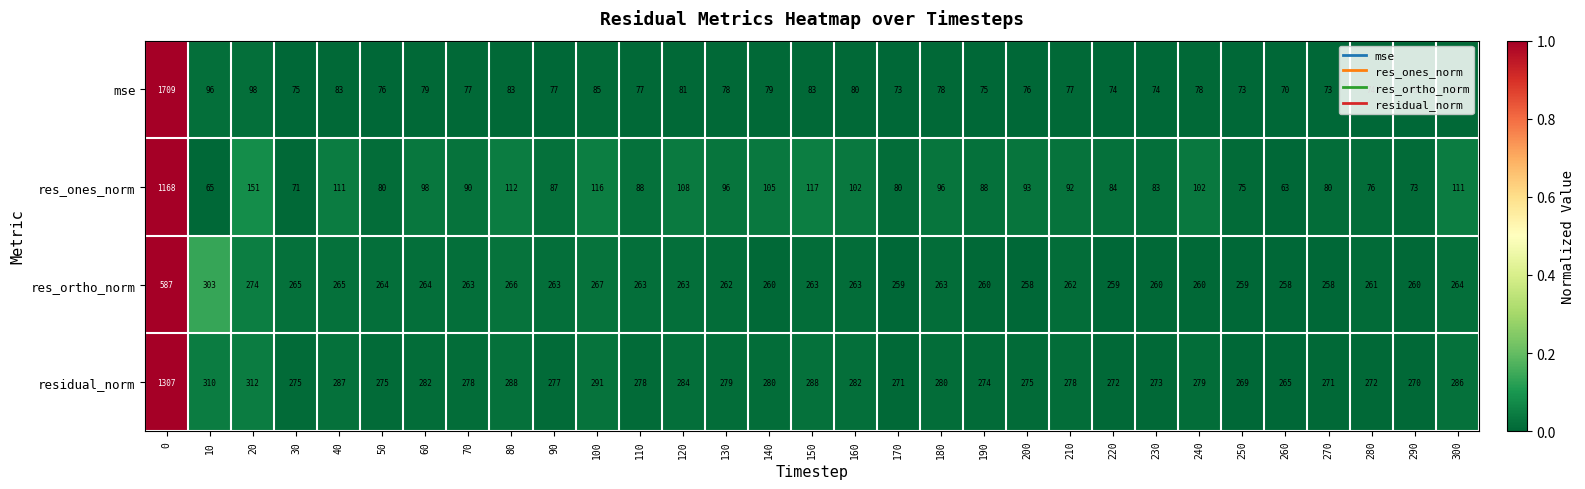

Which label corresponds to the smallest value in the chart?

260